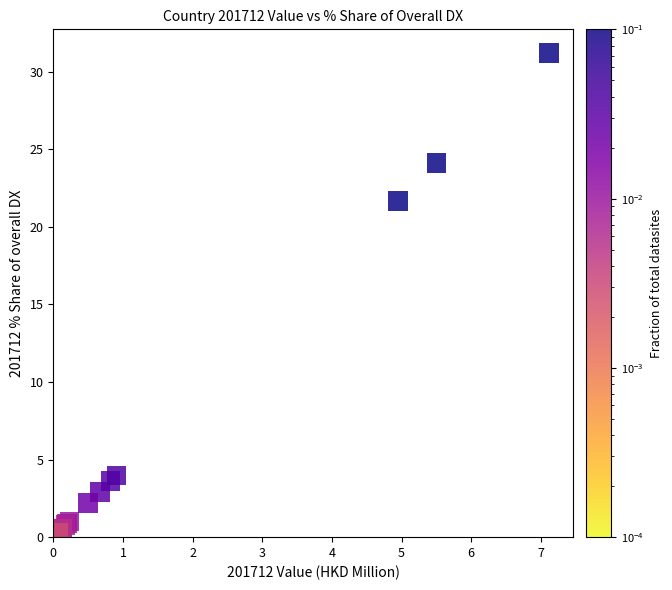

What Y value in the scatter plot is closest to 15?

21.7